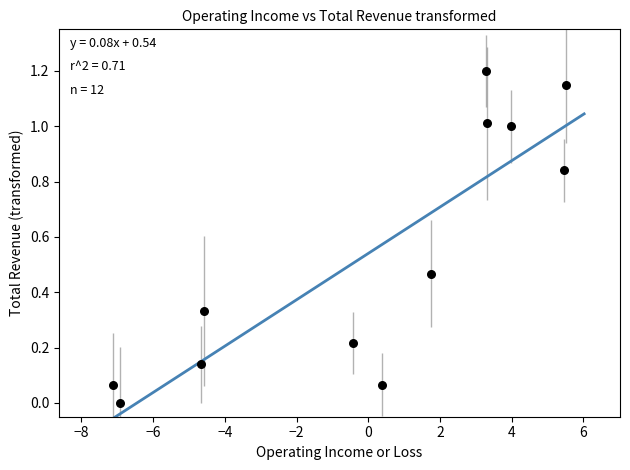

What is the range of X values (max minus min)?

12.6